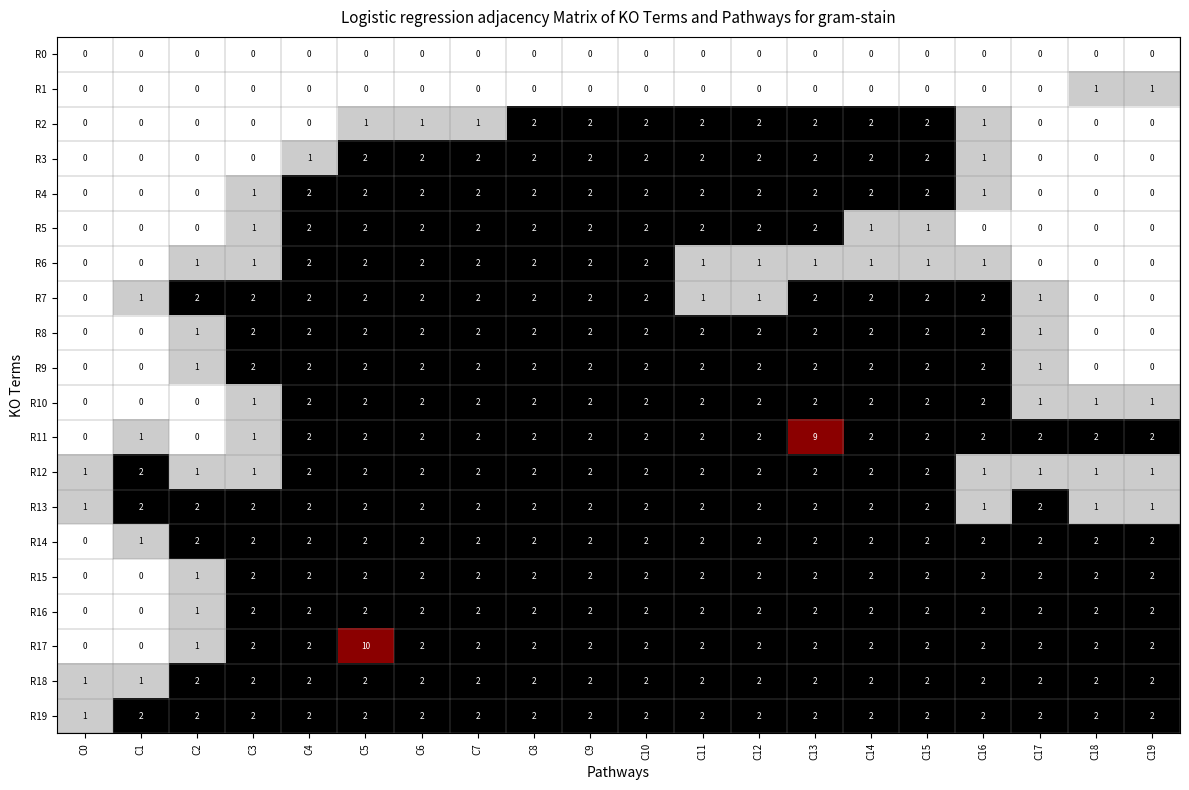

At how many categories does at least one series exceed 8?

2